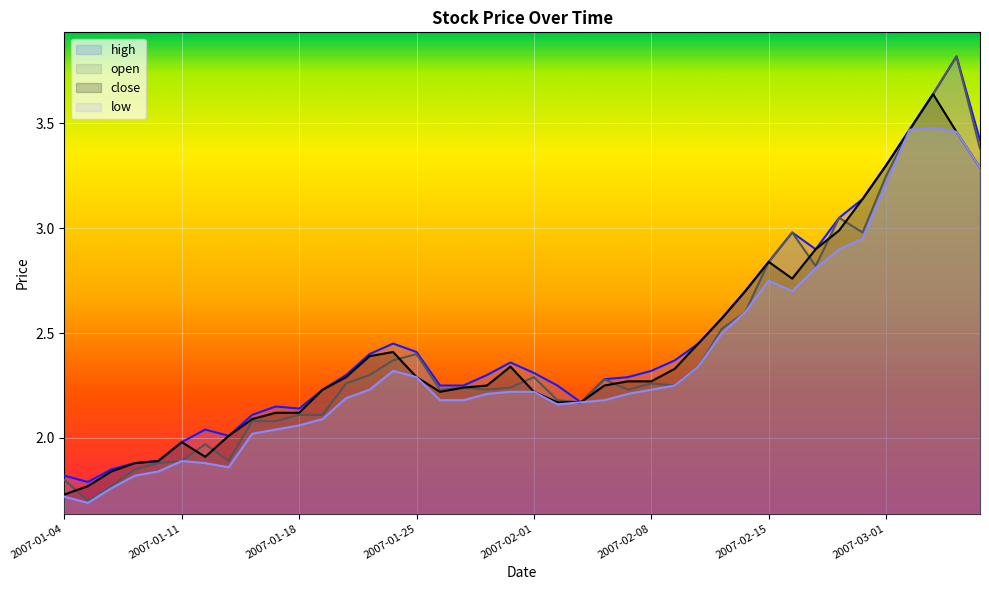

What is the difference between the highest and lowest values at 2007-02-06?

0.1